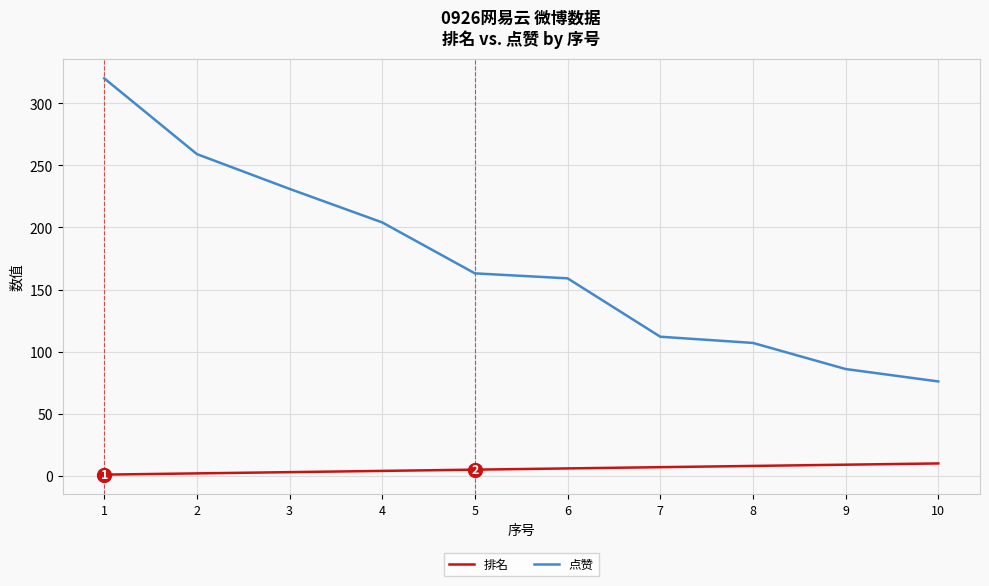

How many distinct data groups are displayed?

2